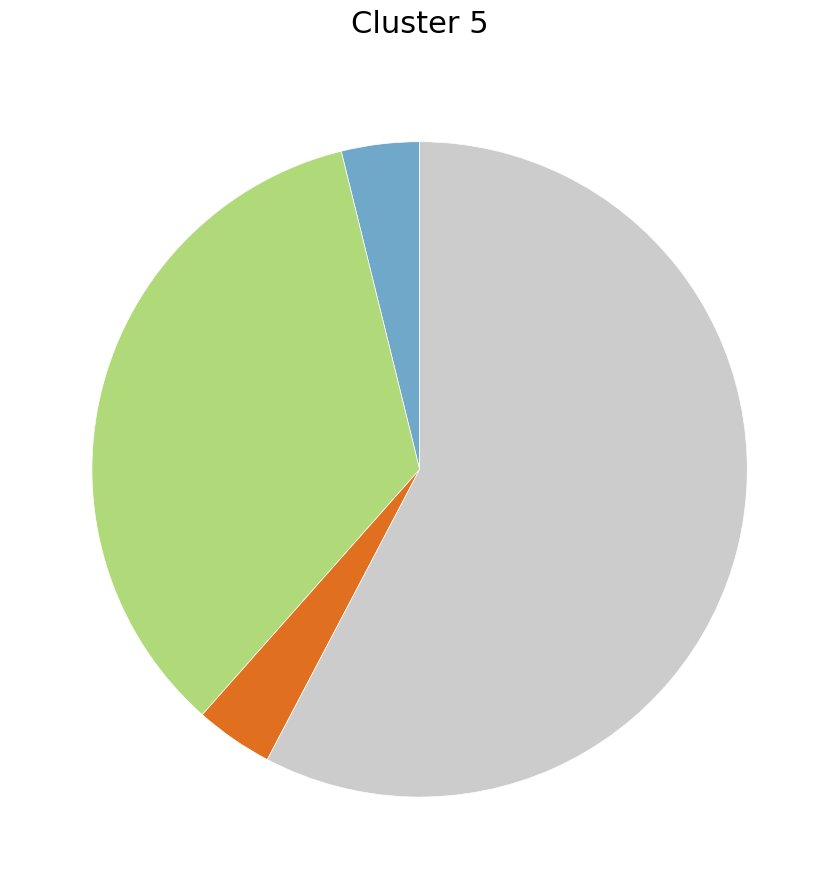

Is there a majority slice in this chart?

Yes